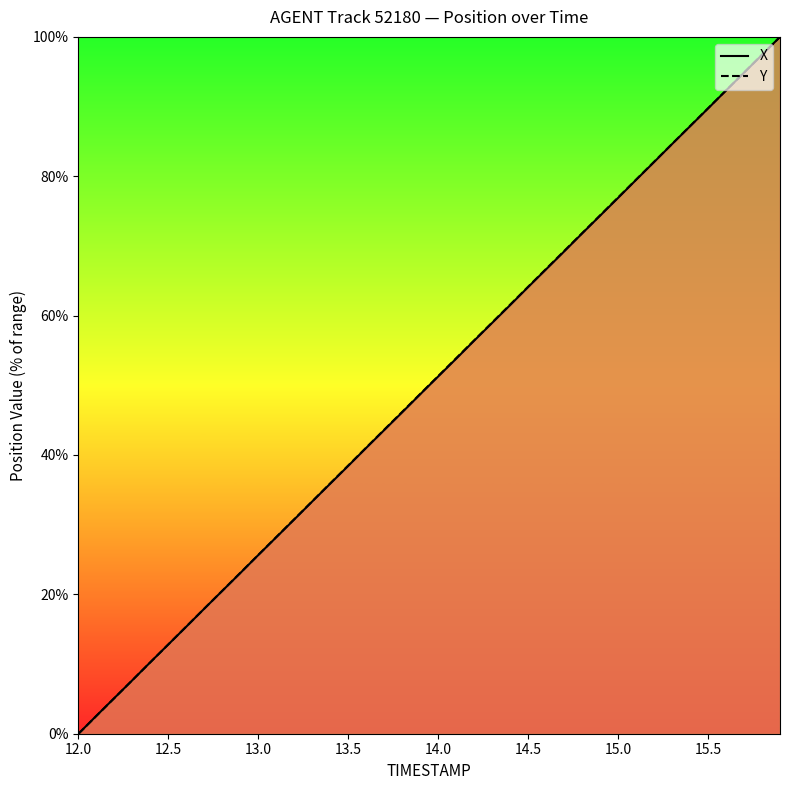

At which label does Y reach its minimum?

12.0